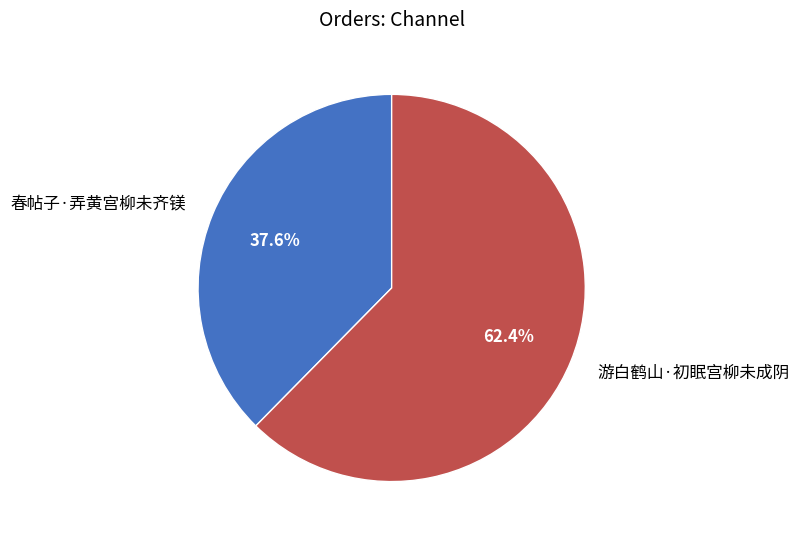

To the nearest percent, what portion does 春帖子·弄黄宫柳未齐镁 represent?

38%